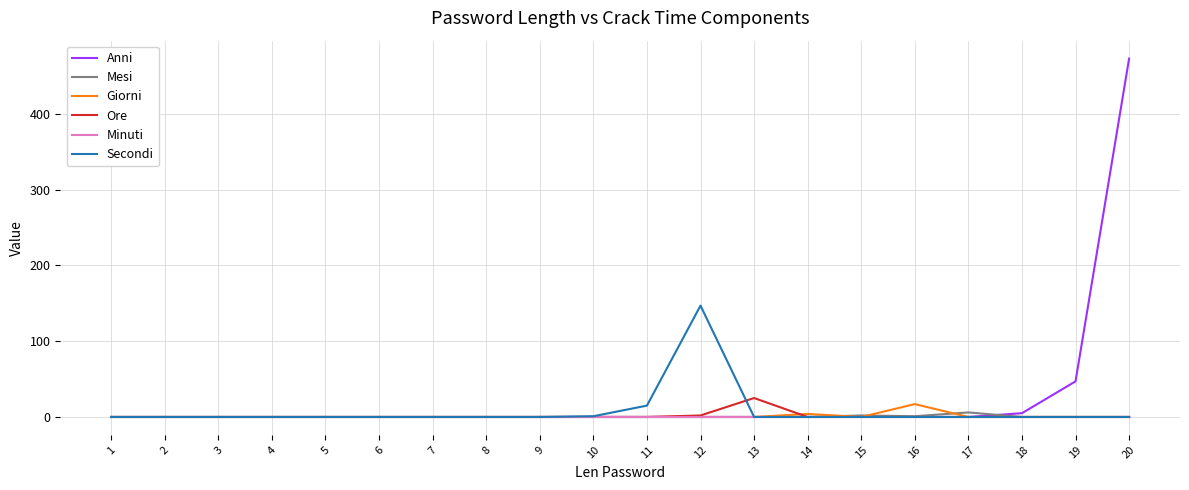

Is it true that Anni equals 0 at 12?

True